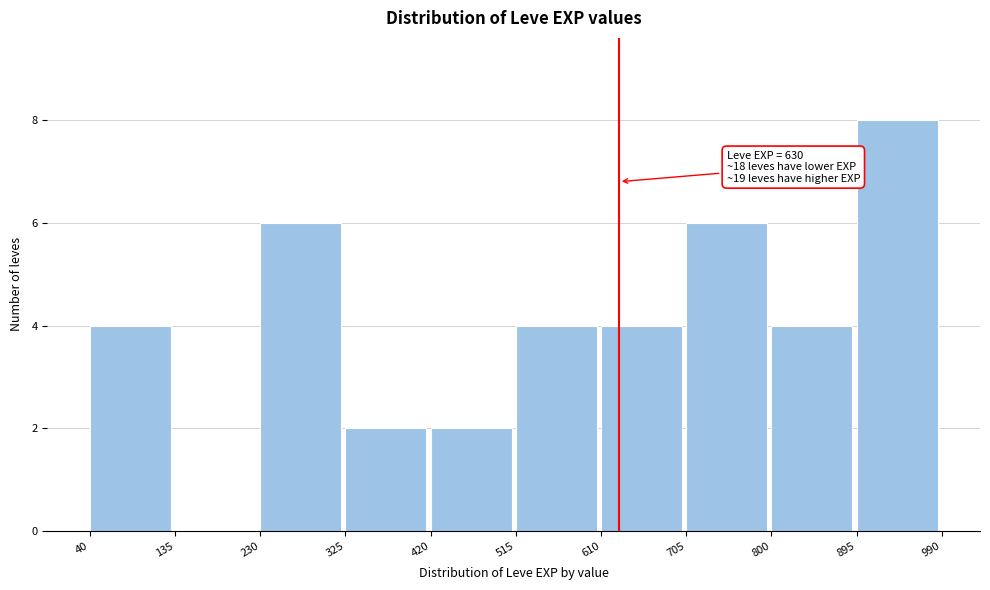

Which range on the x-axis has the tallest bar?

895 to 990